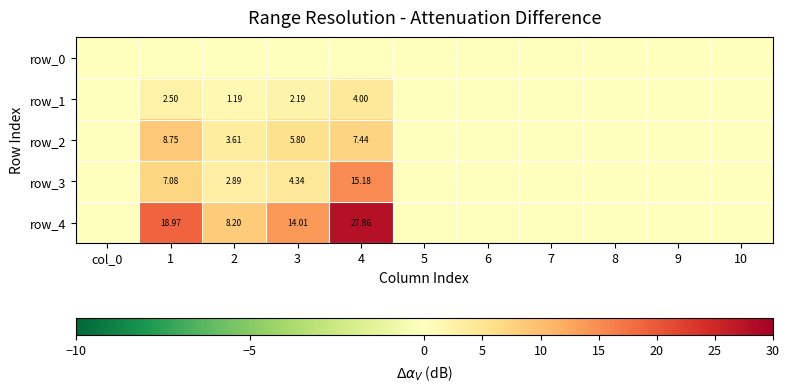

Reading right to left, transcribe all the data shown in this chart.

row_0: 10=0.0	9=0.0	8=0.0	7=0.0	6=0.0	5=0.0	4=0.0	3=0.0	2=0.0	1=0.0	col_0=0.0
row_1: 10=0.0	9=0.0	8=0.0	7=0.0	6=0.0	5=0.0	4=4.0	3=2.2	2=1.2	1=2.5	col_0=0.0
row_2: 10=0.0	9=0.0	8=0.0	7=0.0	6=0.0	5=0.0	4=7.4	3=5.8	2=3.6	1=8.8	col_0=0.0
row_3: 10=0.0	9=0.0	8=0.0	7=0.0	6=0.0	5=0.0	4=15.2	3=4.3	2=2.9	1=7.1	col_0=0.0
row_4: 10=0.0	9=0.0	8=0.0	7=0.0	6=0.0	5=0.0	4=27.9	3=14.0	2=8.2	1=19.0	col_0=0.0